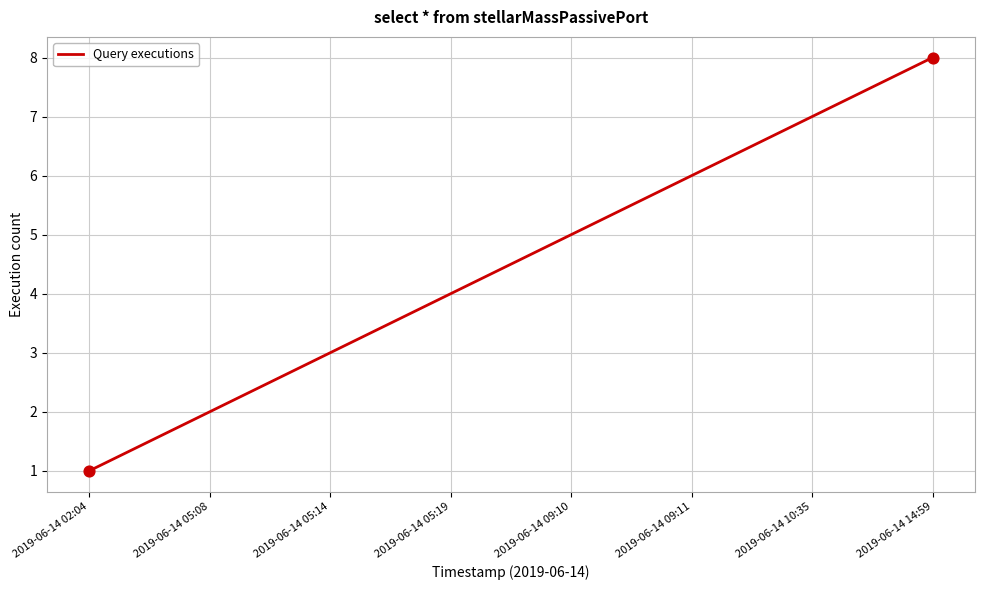

Which has a higher value, 2019-06-14 02:04 or 2019-06-14 09:11?

2019-06-14 09:11